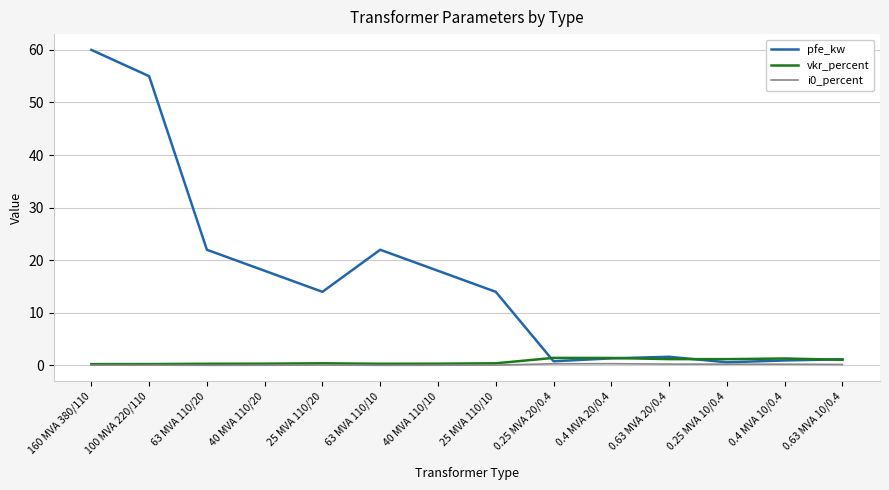

What is the sum of all pfe_kw values?

229.5